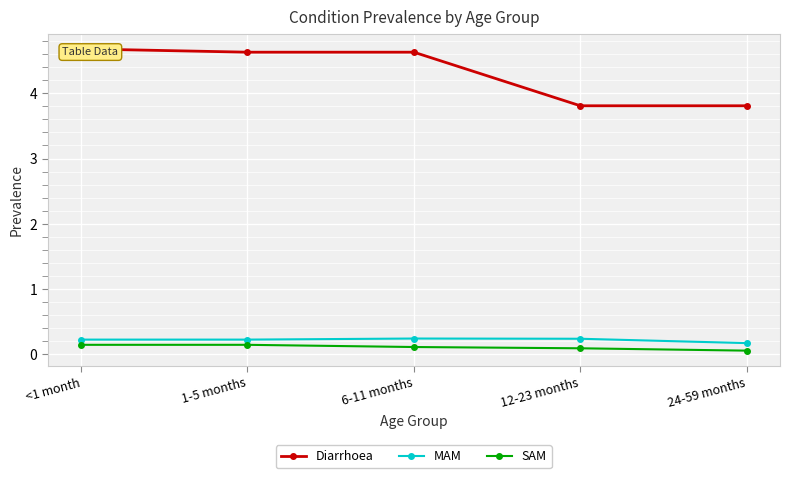

List the labels in order of Diarrhoea value, smallest first.

12-23 months, 24-59 months, 1-5 months, 6-11 months, <1 month